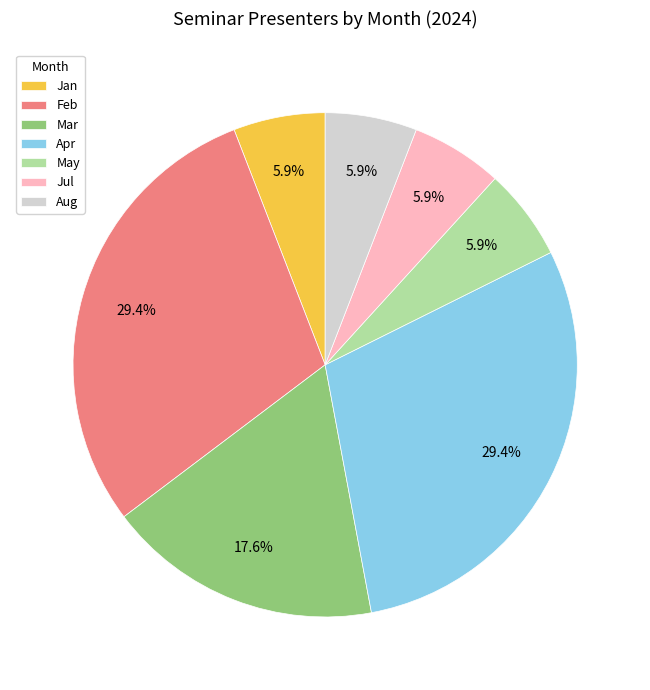

Approximately how many times larger is the value at Feb compared to Jul?

5.0